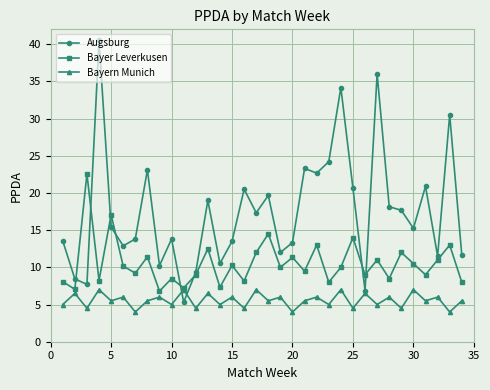

What is the maximum value for Augsburg?

40.5